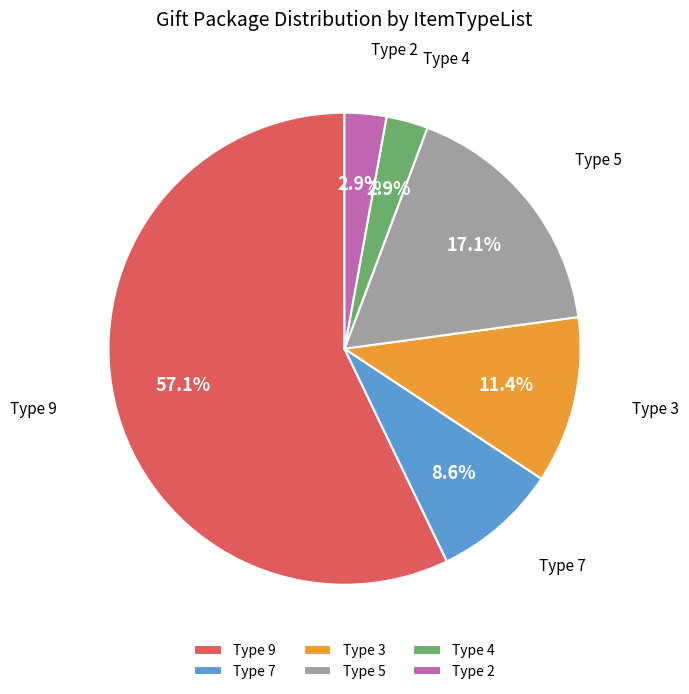

How many slices are in this pie chart?

6